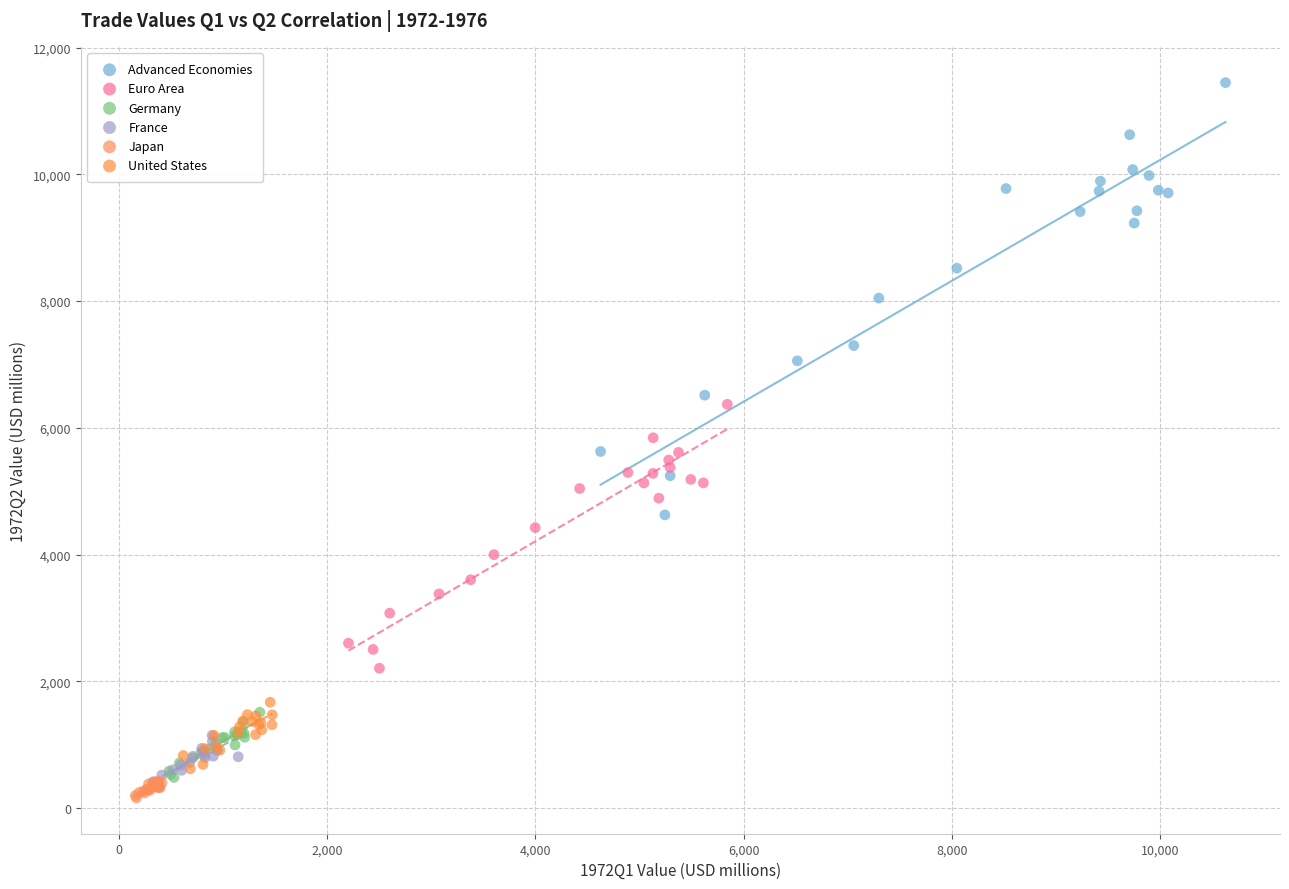

Which series contains the highest Y value?

Advanced Economies